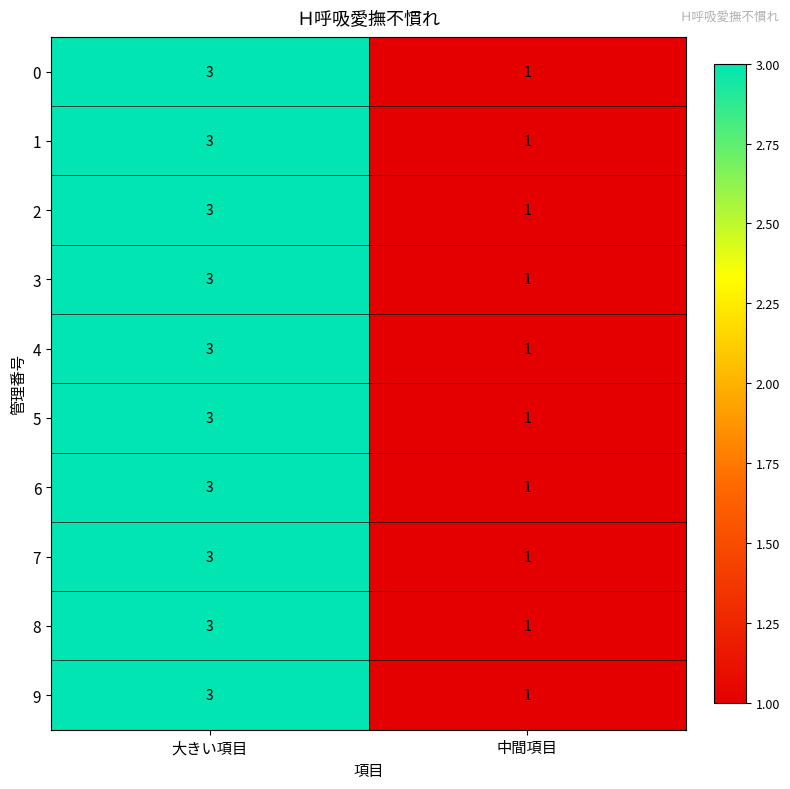

What is the minimum value shown in the chart?

1